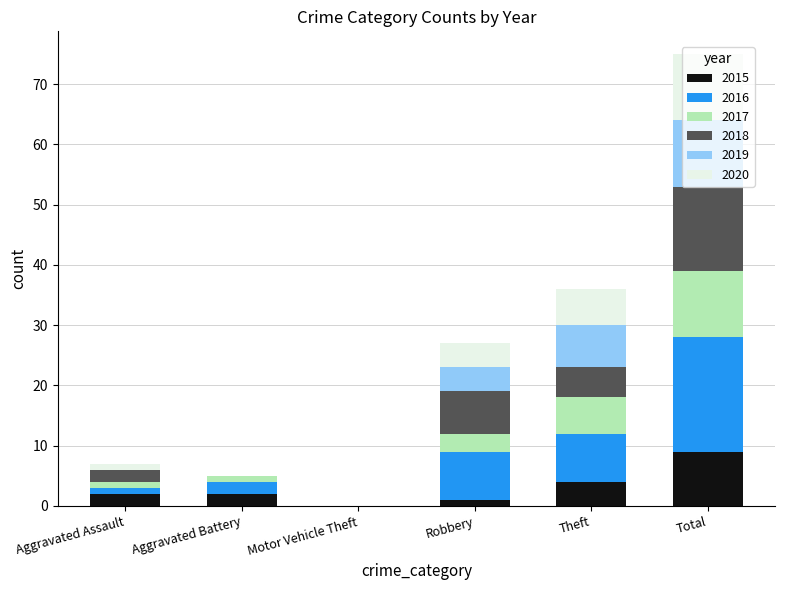

What is the sum of all 2015 values?

18